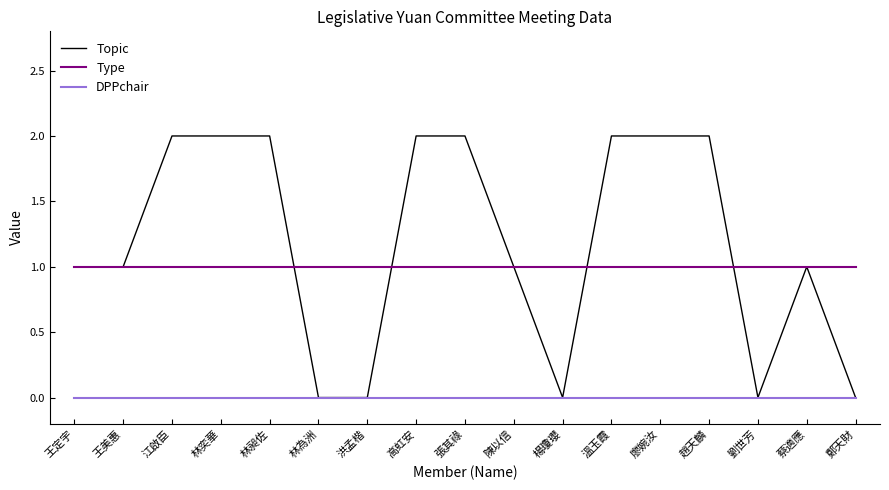

Reading right to left, transcribe all the data shown in this chart.

Topic: 鄭天財=0	蔡適應=1	劉世芳=0	趙天麟=2	廖婉汝=2	溫玉霞=2	楊瓊瓔=0	陳以信=1	張其祿=2	高虹安=2	洪孟楷=0	林為洲=0	林昶佐=2	林奕華=2	江啟臣=2	王美惠=1	王定宇=1
Type: 鄭天財=1	蔡適應=1	劉世芳=1	趙天麟=1	廖婉汝=1	溫玉霞=1	楊瓊瓔=1	陳以信=1	張其祿=1	高虹安=1	洪孟楷=1	林為洲=1	林昶佐=1	林奕華=1	江啟臣=1	王美惠=1	王定宇=1
DPPchair: 鄭天財=0	蔡適應=0	劉世芳=0	趙天麟=0	廖婉汝=0	溫玉霞=0	楊瓊瓔=0	陳以信=0	張其祿=0	高虹安=0	洪孟楷=0	林為洲=0	林昶佐=0	林奕華=0	江啟臣=0	王美惠=0	王定宇=0